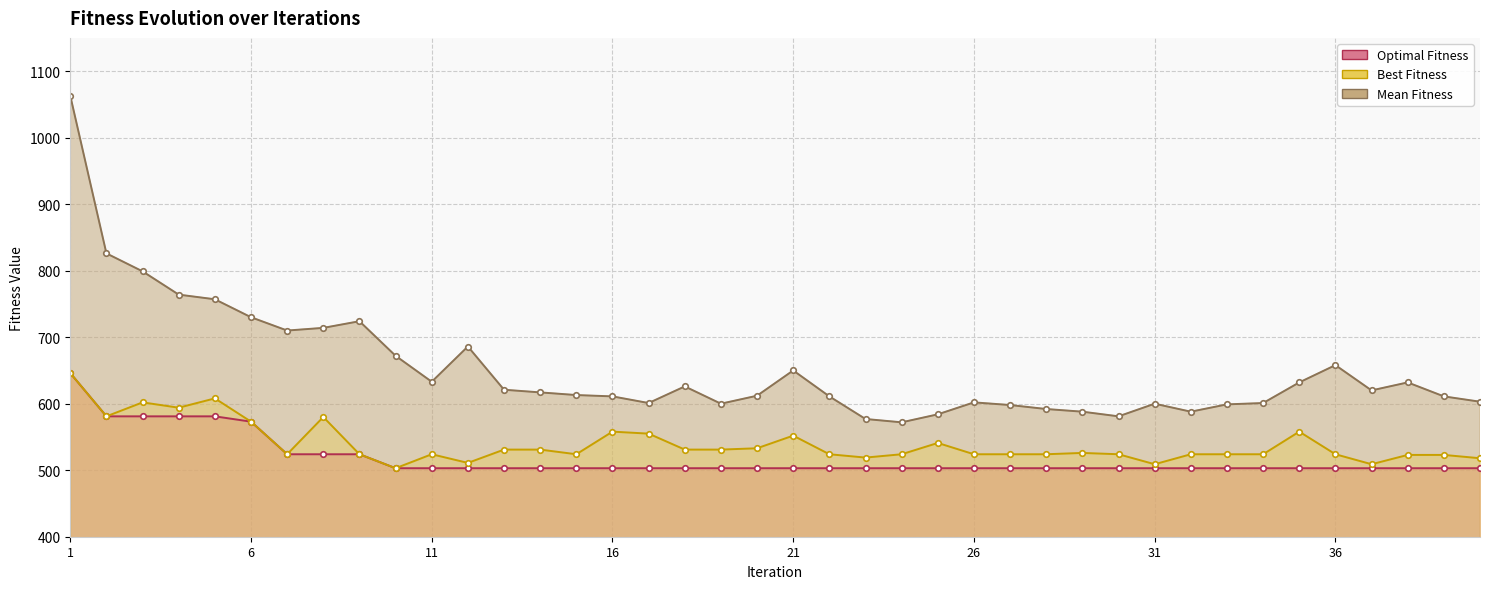

Which series has the largest total across all categories?

Mean Fitness